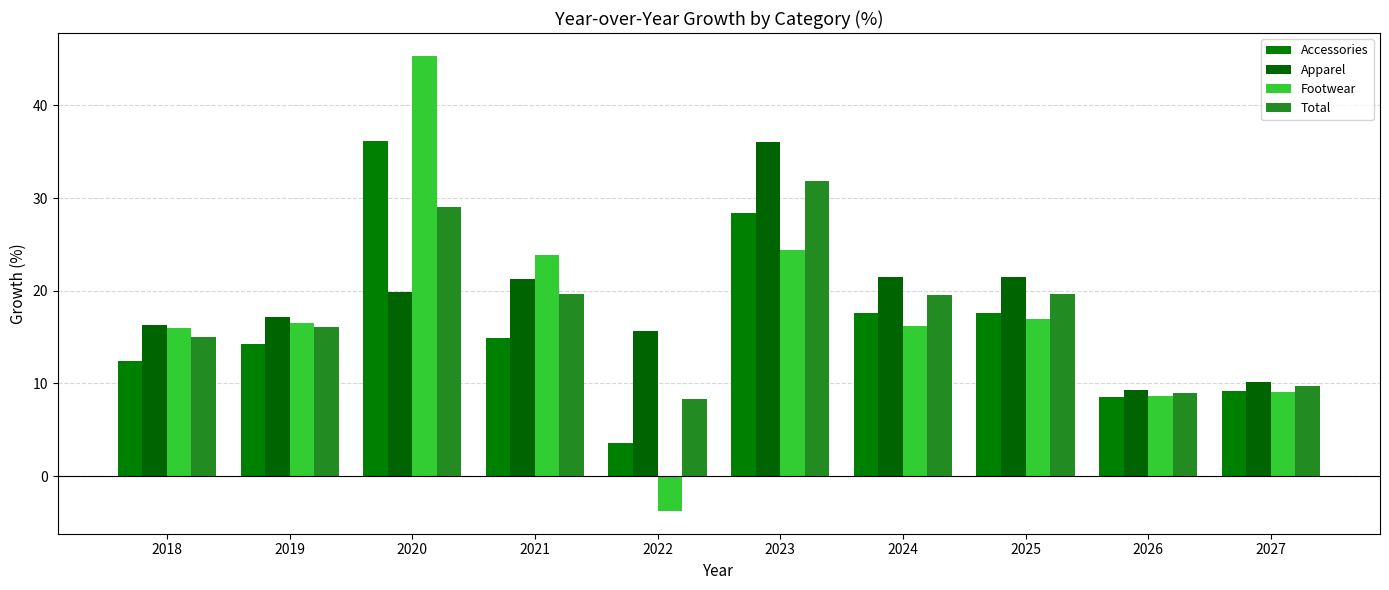

At which category does the chart reach its minimum across all series?

2022